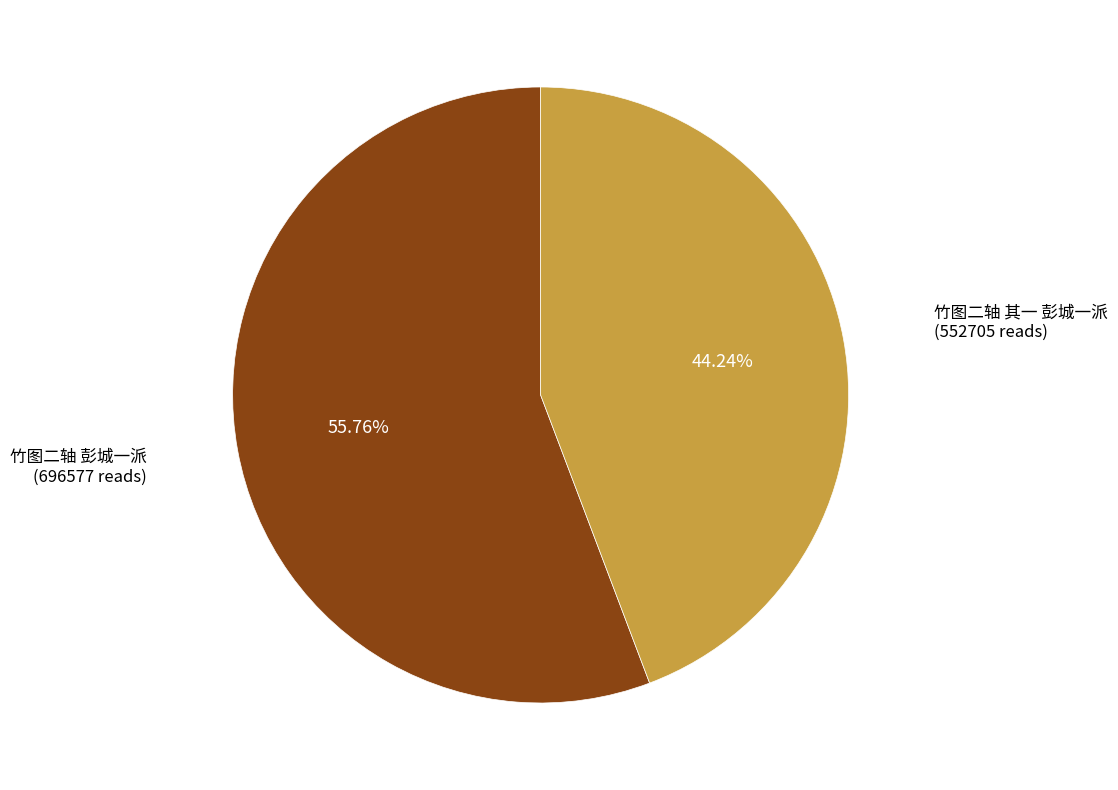

True or false: 竹图二轴 其一 彭城一派 accounts for 31% of the total.

False